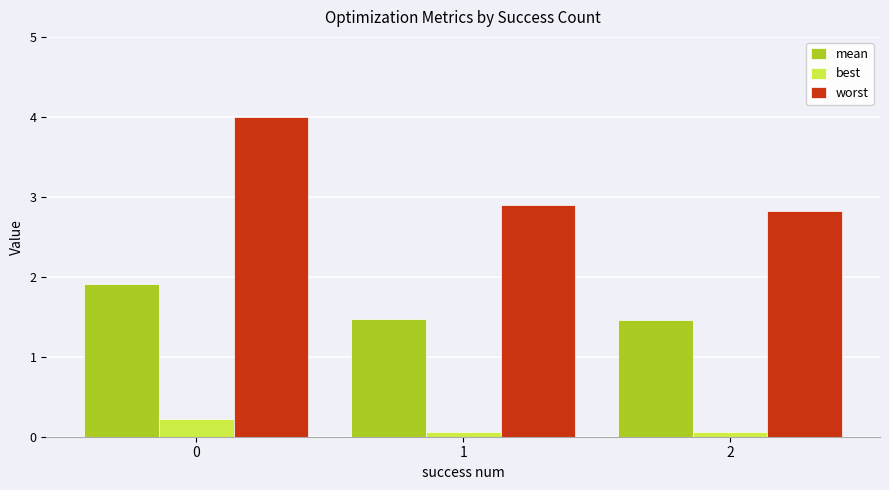

Are the bars grouped side by side (vs. stacked)?

Yes